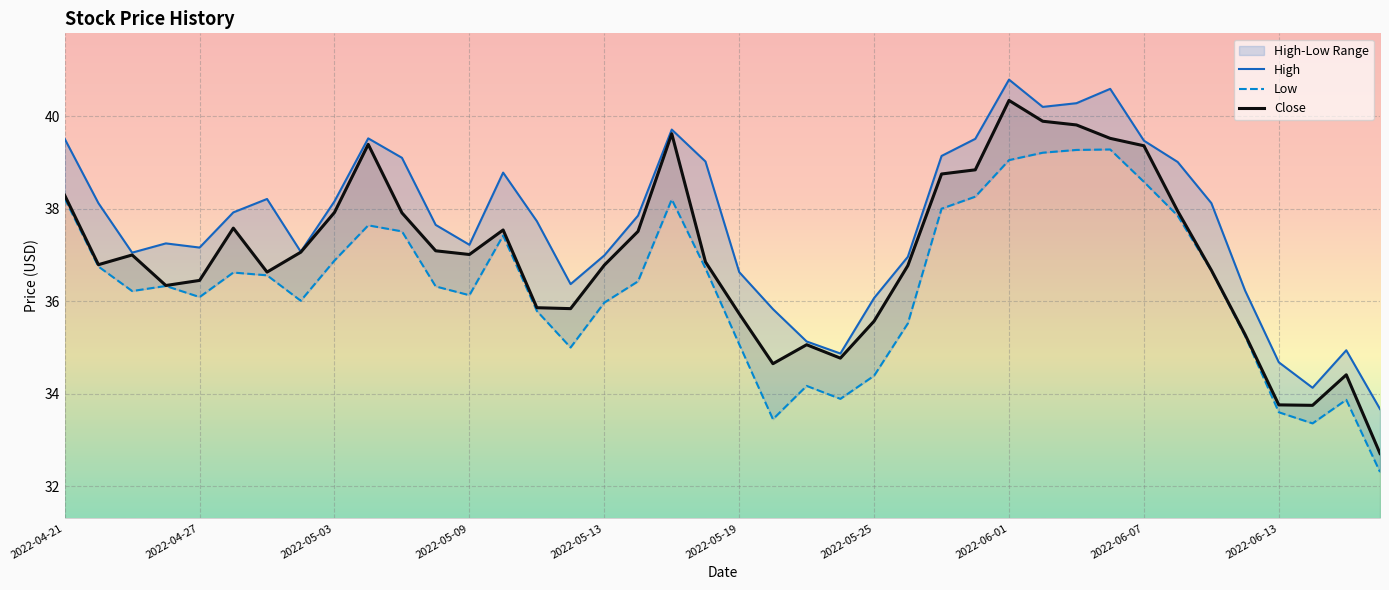

The Close series shows 58.9 at 2022-05-19. True or false?

False